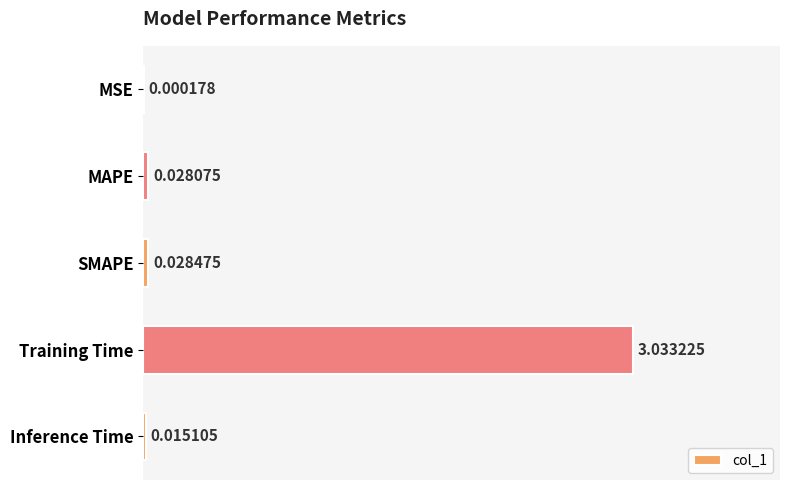

At which category does the chart reach its peak across all series?

Training Time